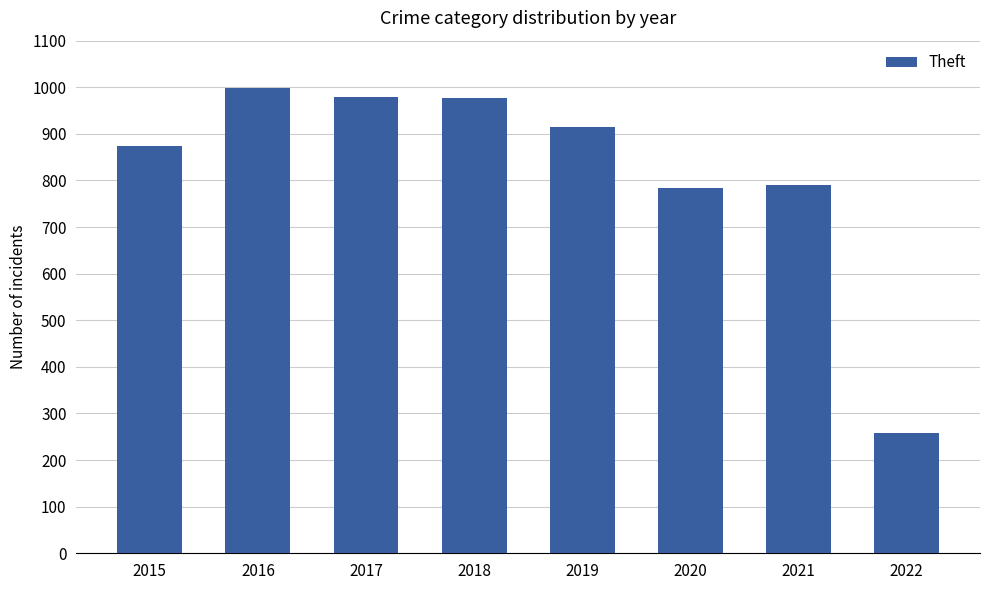

How many categories are shown in the chart?

8